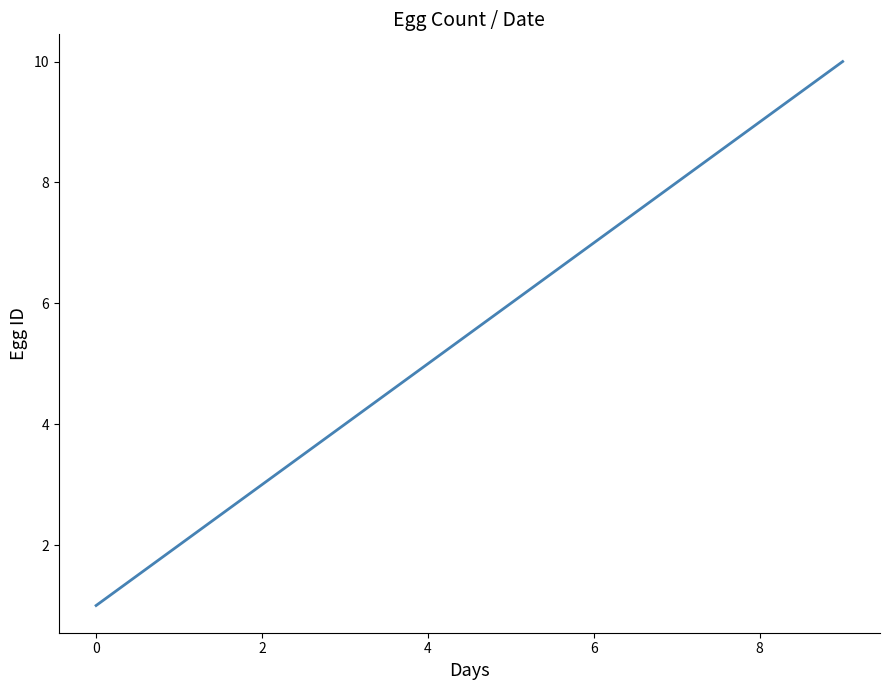

What is the difference between the maximum and second lowest values?

8